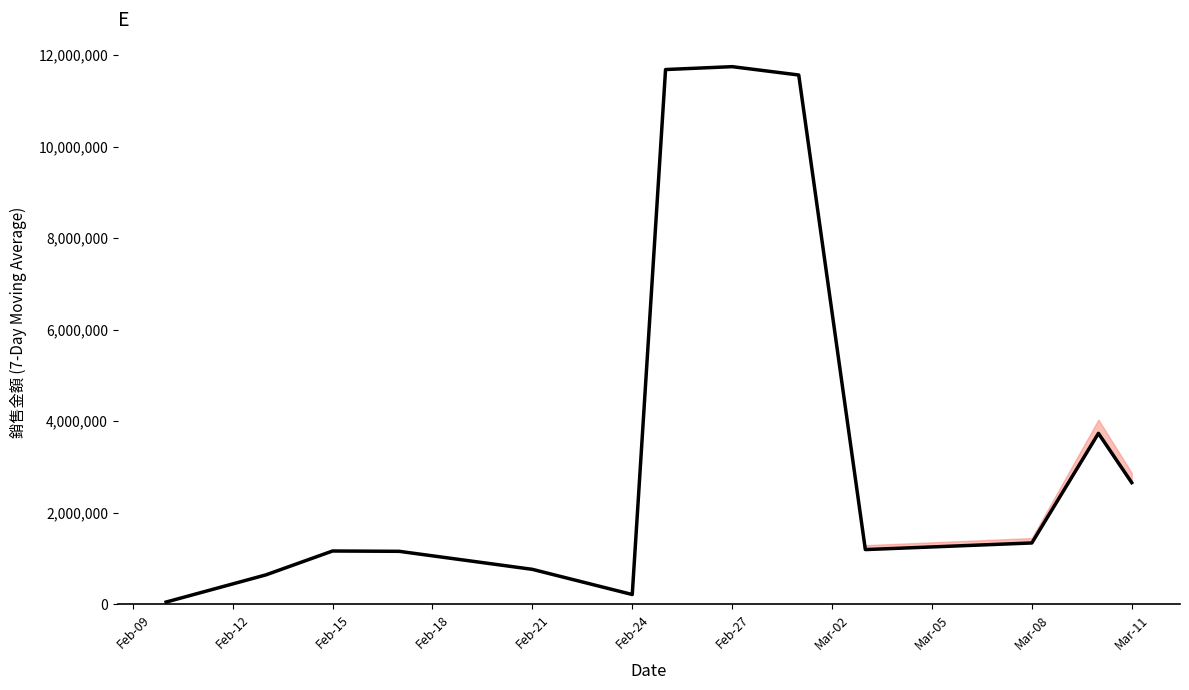

What is the difference between the maximum and minimum values?

11693599.0